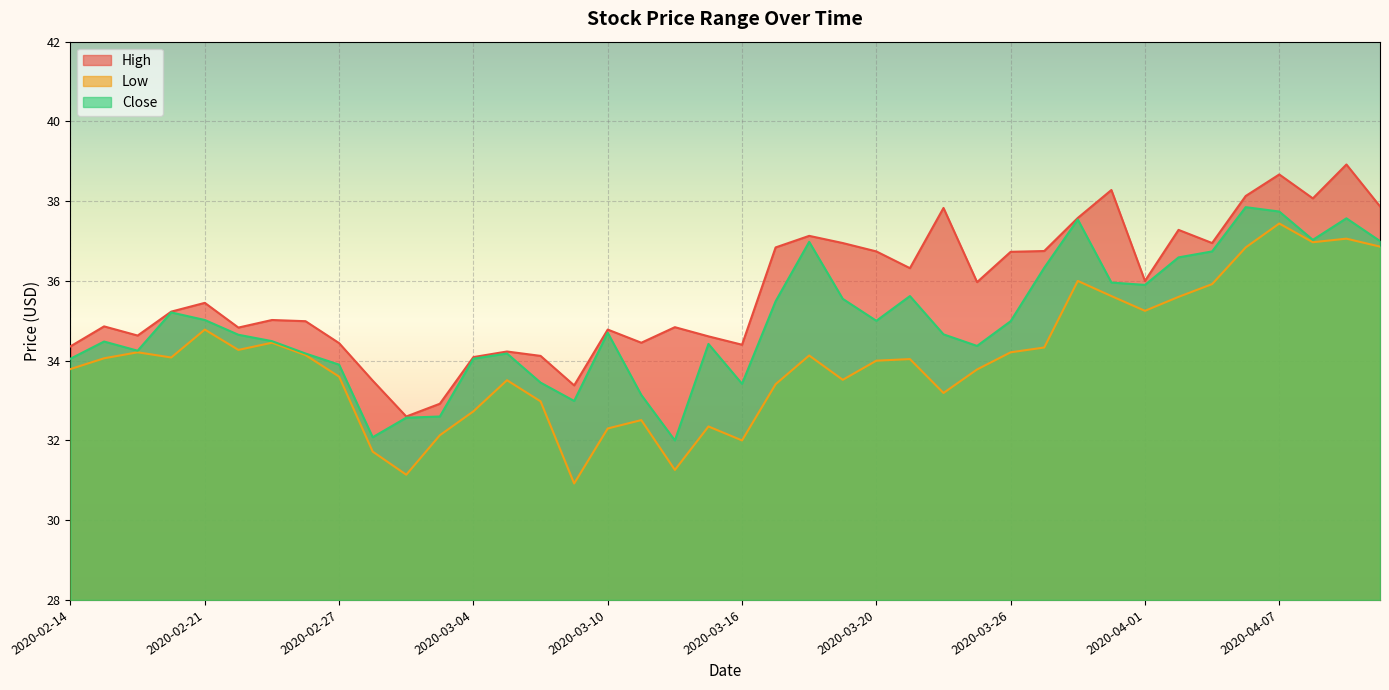

The Low series shows 34.3 at 2020-03-27. True or false?

True